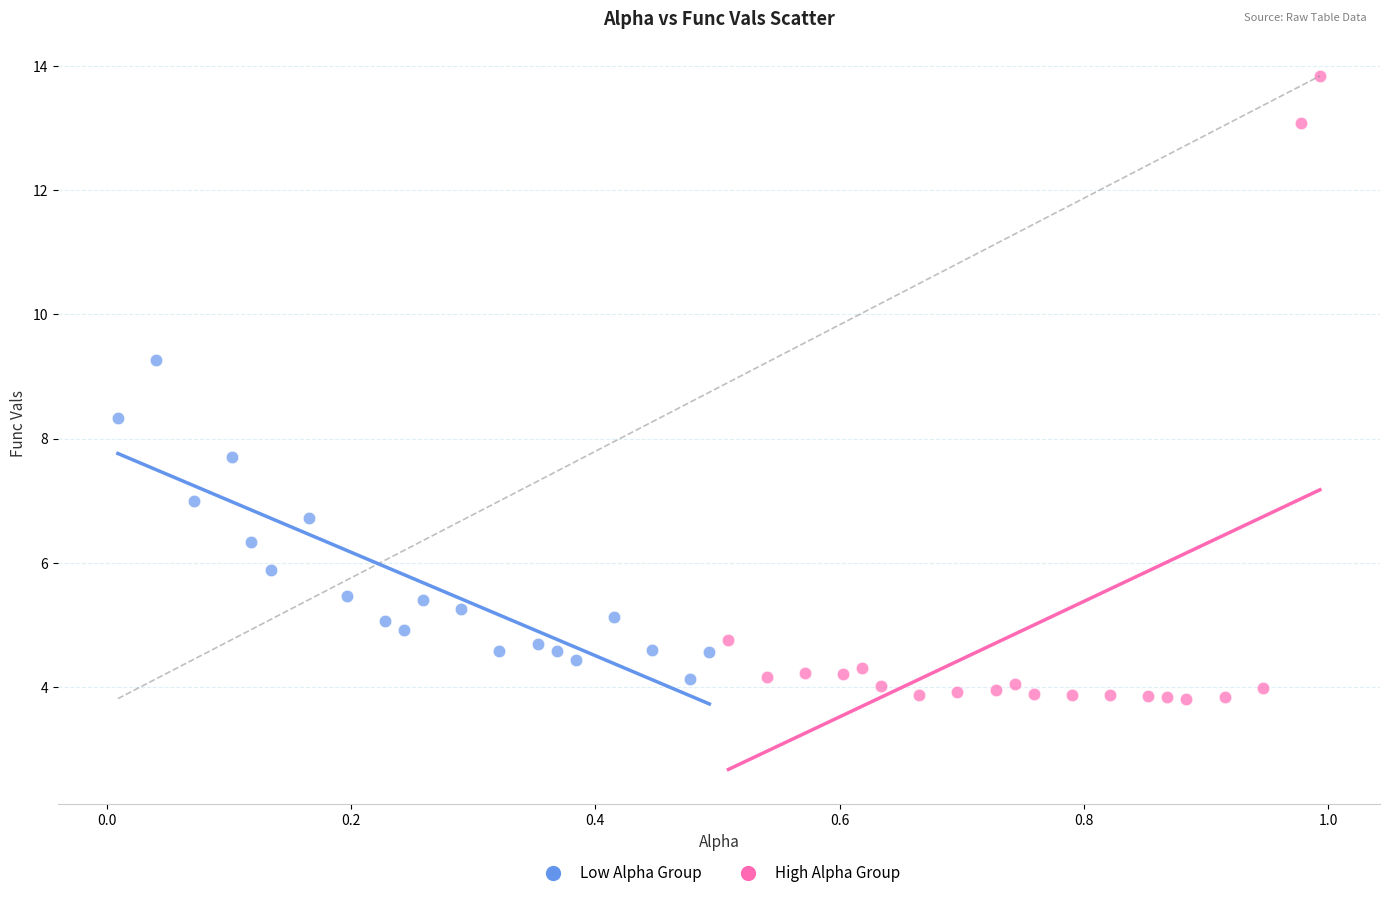

Which series has the widest spread of Y values?

High Alpha Group